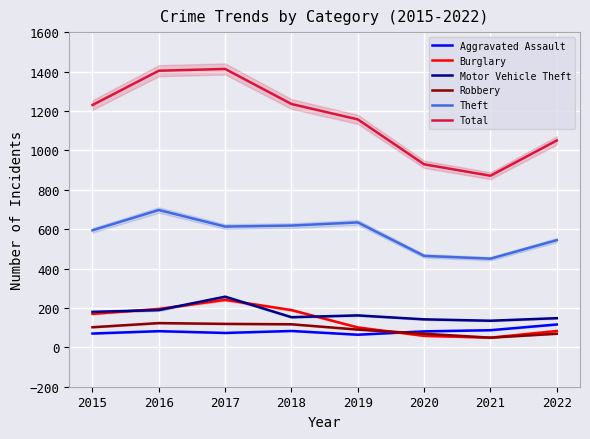

Is the value of Theft at 2020 greater than the value of Robbery at 2020?

Yes